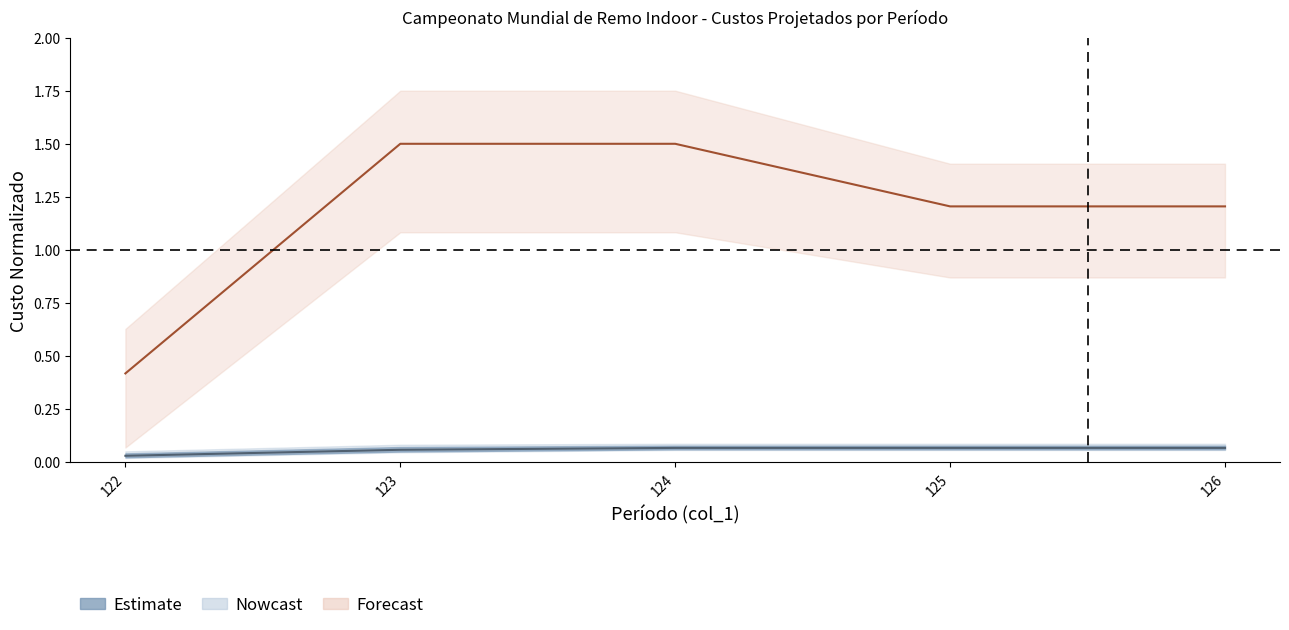

What is the lowest value of the Internacional Consolidado series?

0.4